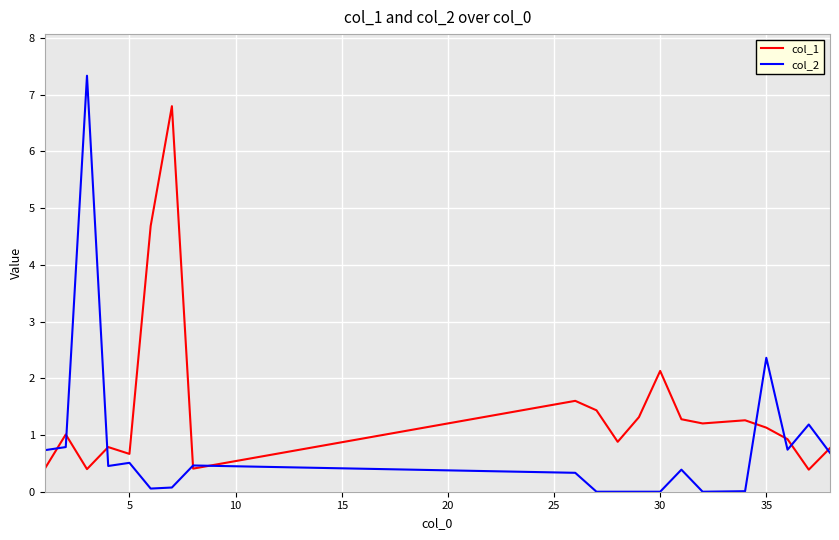

Which series has the largest range (max minus min)?

col_2